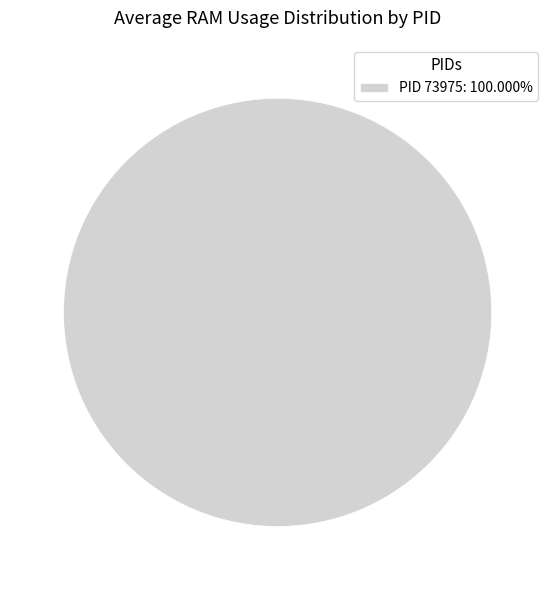

Does PID 73975: 100.000% account for over 50% of the chart?

Yes